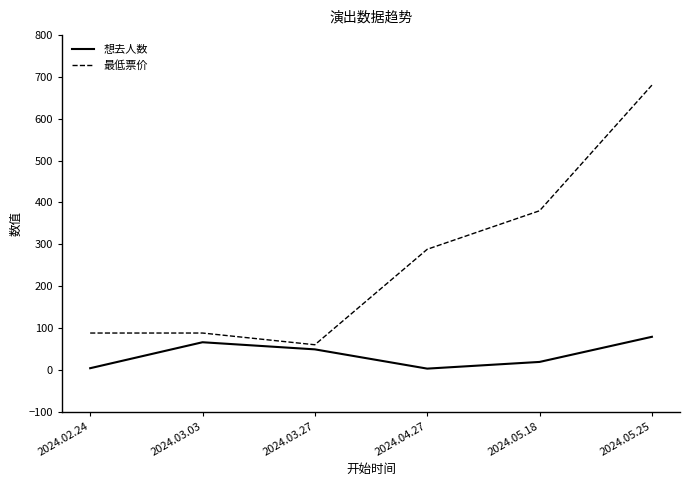

Which series has the largest total across all categories?

最低票价